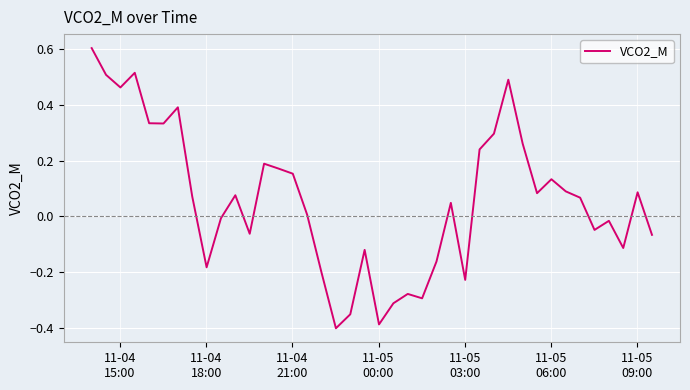

What is the maximum value shown in the chart?

0.6